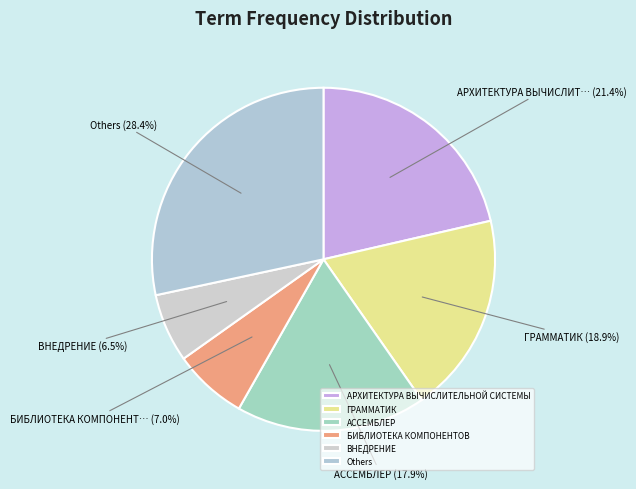

How many slices are in this pie chart?

6